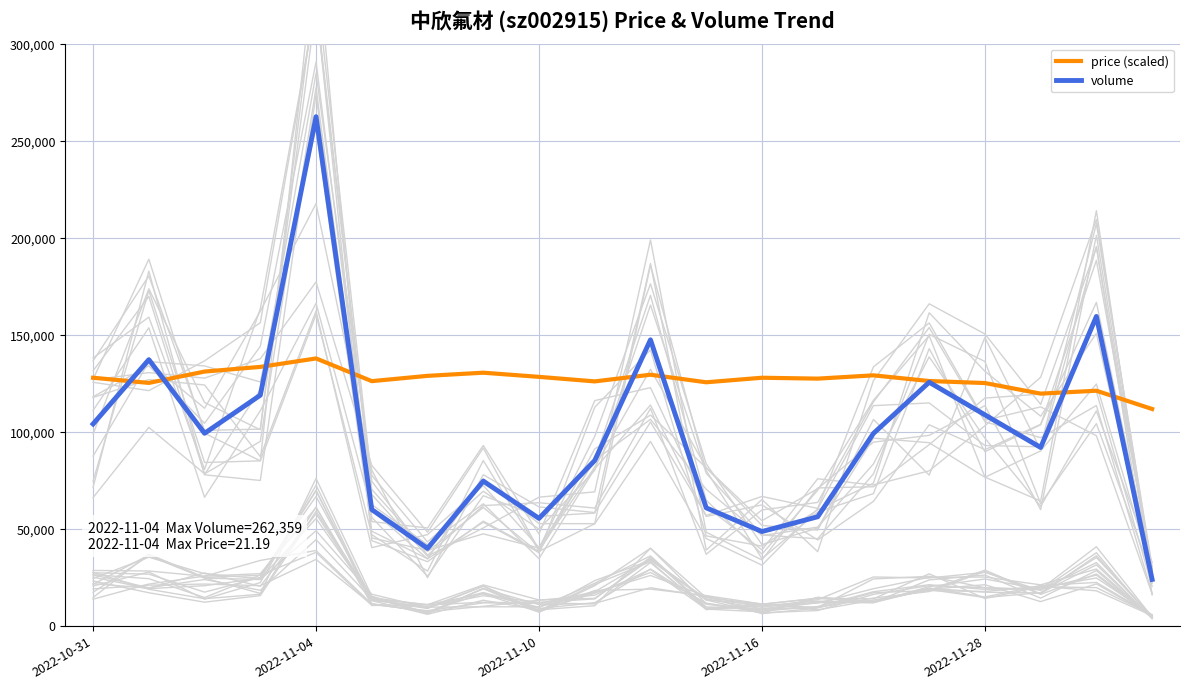

What is the value of the price (scaled) point at the 3rd from the left?

130975.0